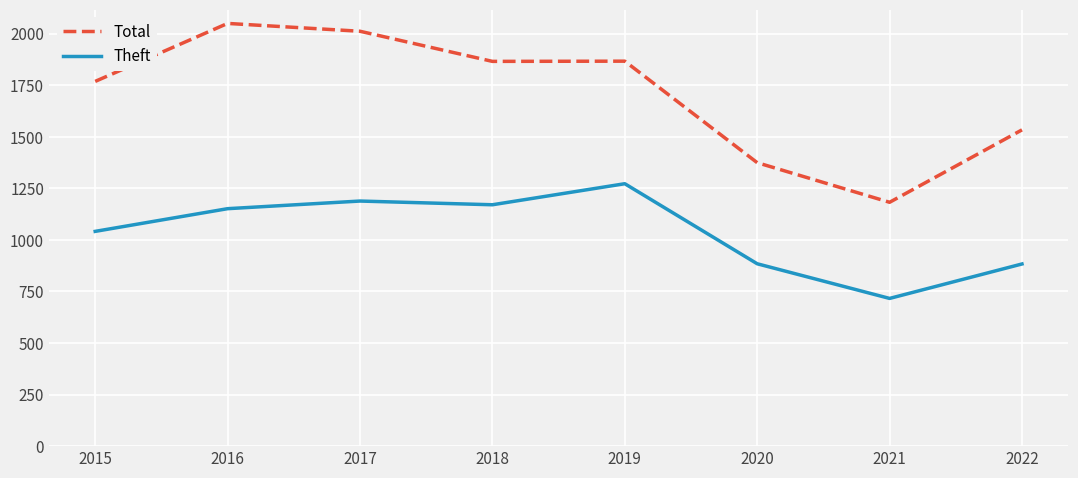

What is the highest value of the Theft series?

1272